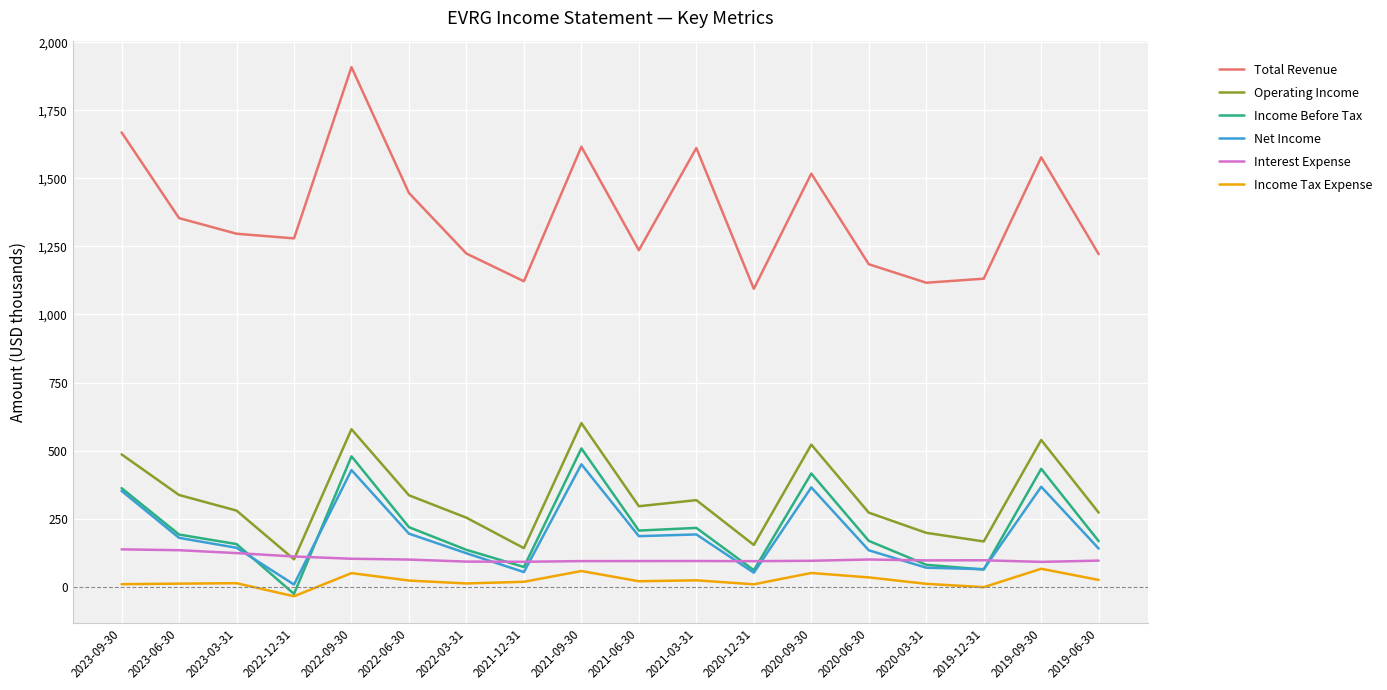

True or false: Income Before Tax and Operating Income cross at least once.

False